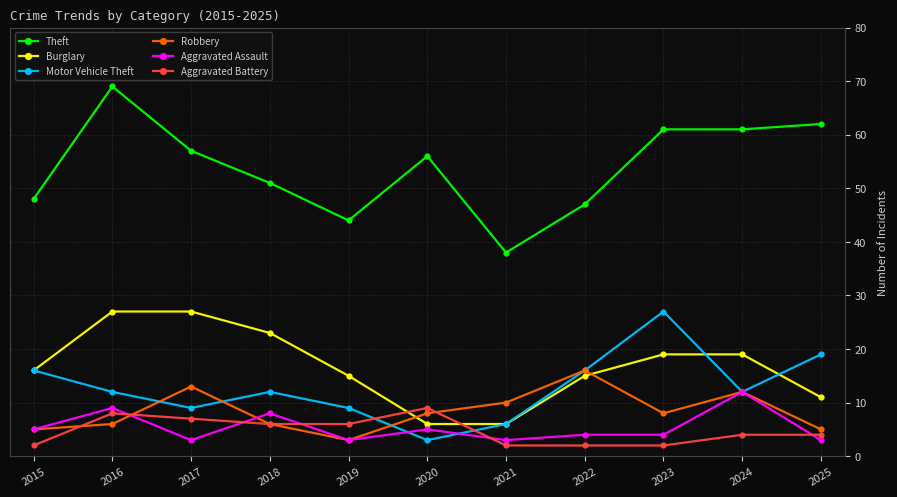

How many data points does each series have?

11